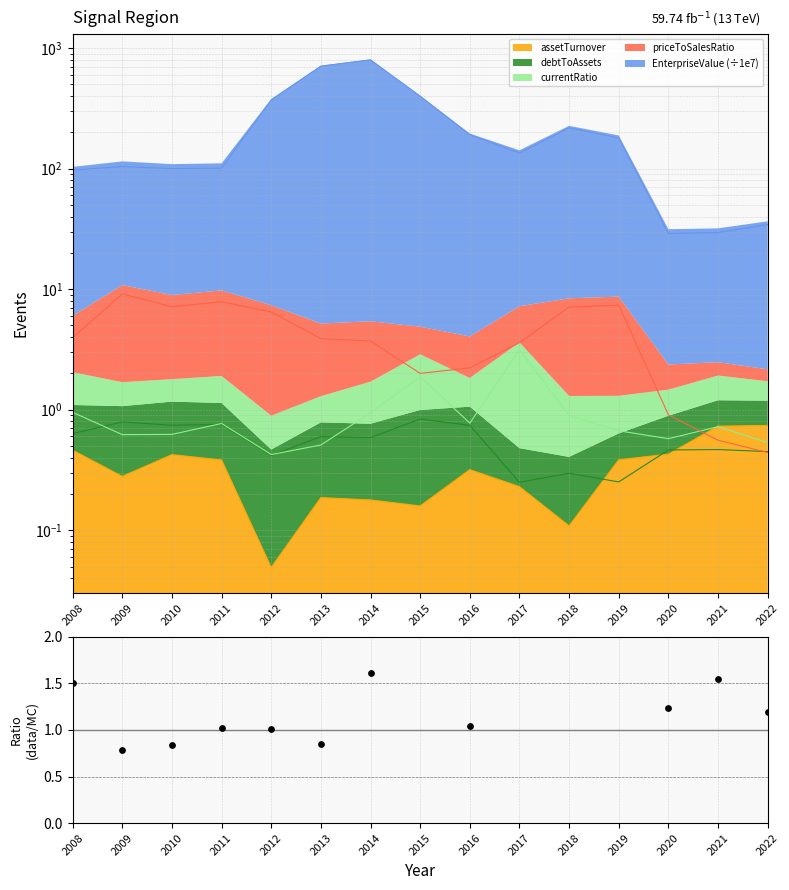

Between 2020 and 2013, which is larger?

2020